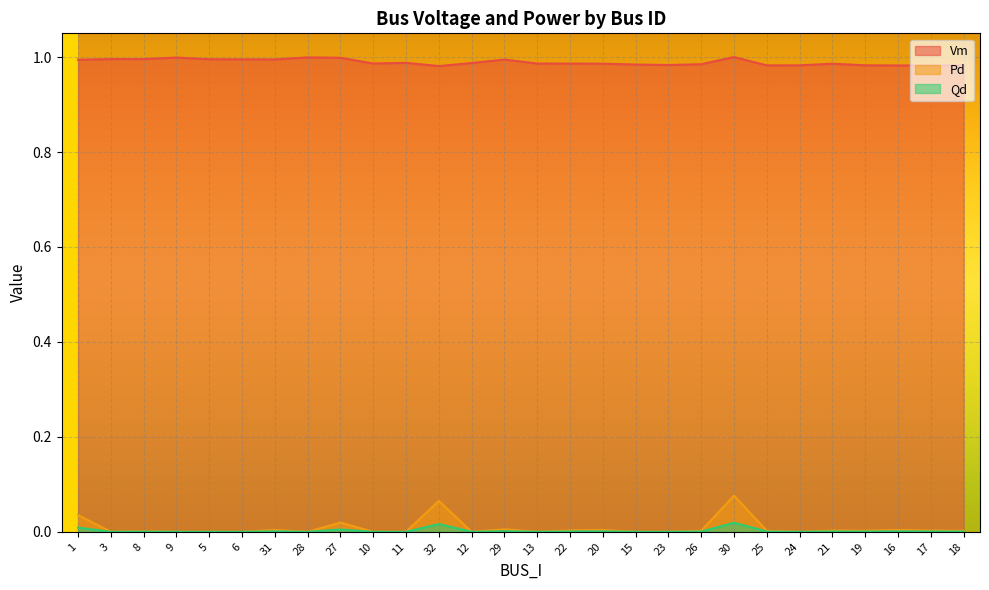

What is the value of the Vm point at the 15th from the left?

1.0